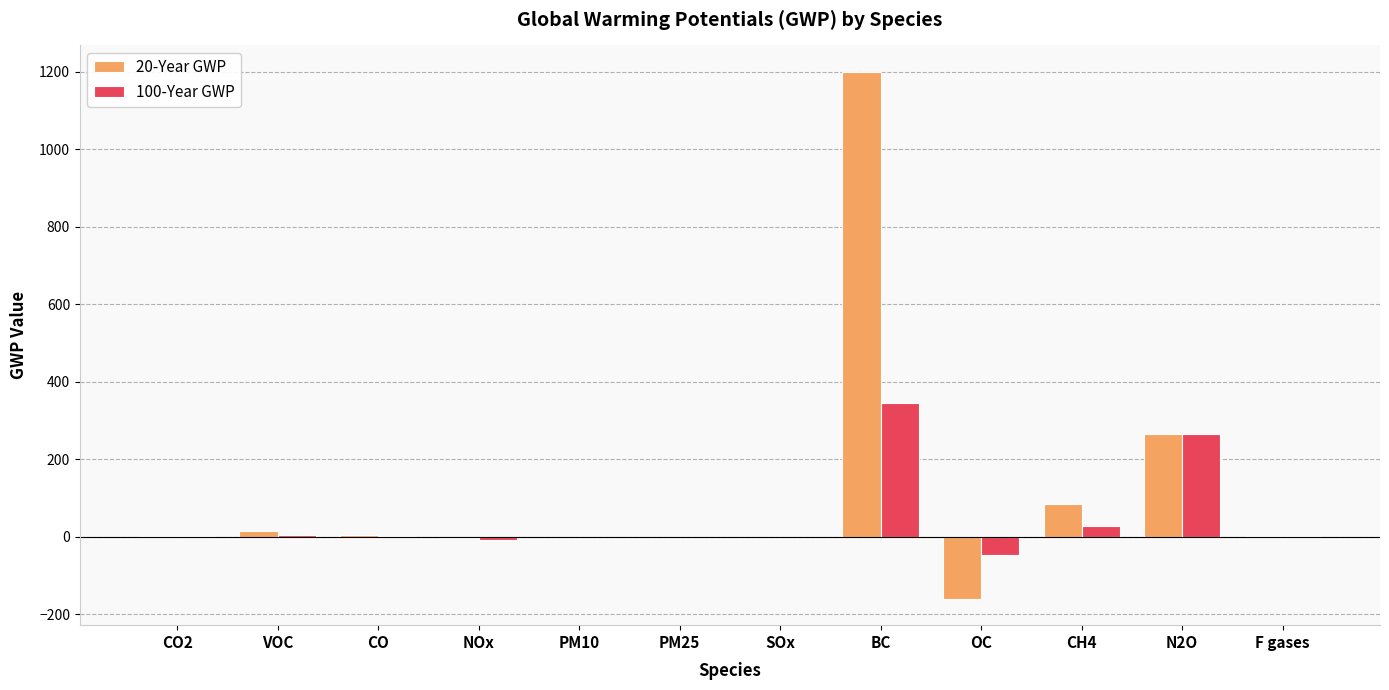

What is the maximum value shown in the chart?

1200.0